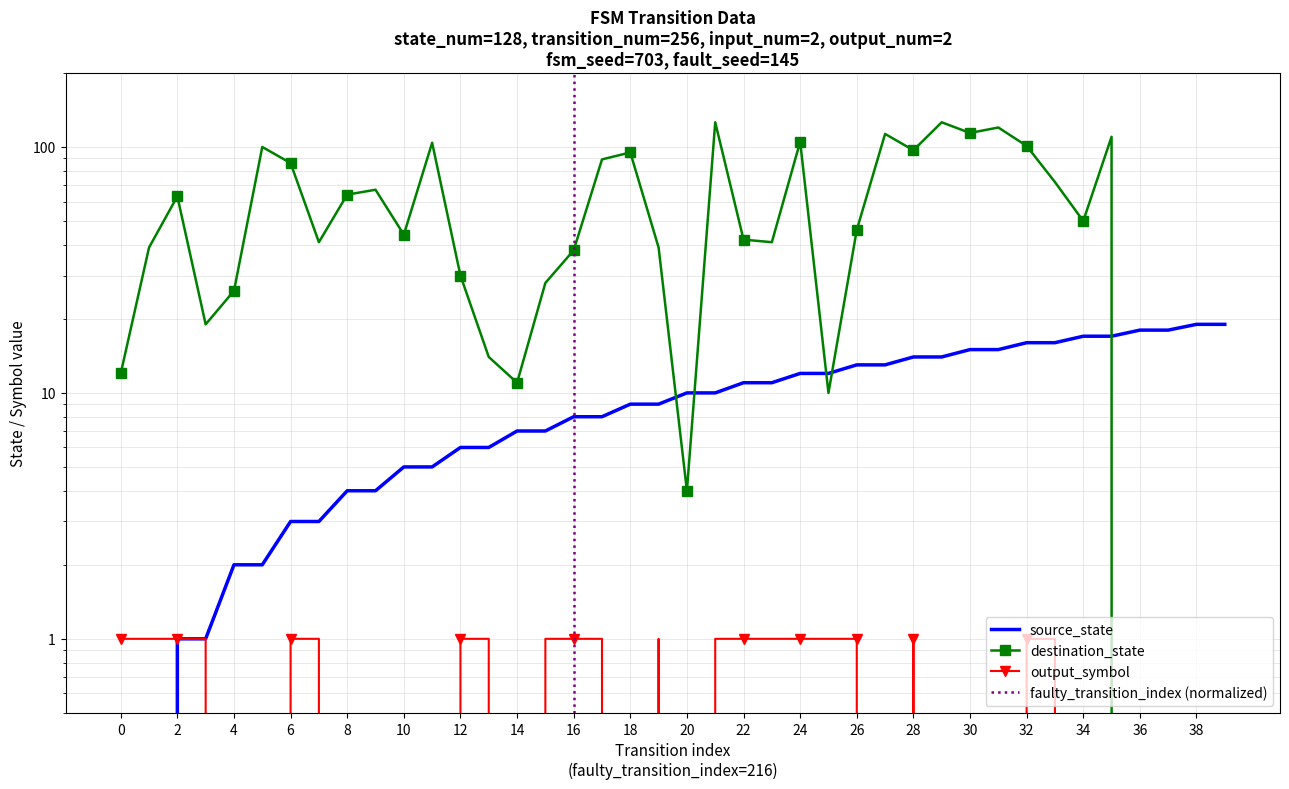

Reading right to left, list all the values displayed in this chart.

source_state: 19	19	18	18	17	17	16	16	15	15	14	14	13	13	12	12	11	11	10	10	9	9	8	8	7	7	6	6	5	5	4	4	3	3	2	2	1	1	0	0
destination_state: 0	0	0	0	110	50	72	101	120	114	126	97	113	46	10	105	41	42	126	4	39	95	89	38	28	11	14	30	104	44	67	64	41	86	100	26	19	63	39	12
output_symbol: 0	0	0	0	0	0	1	1	0	0	0	1	0	1	1	1	1	1	1	0	1	0	1	1	1	0	1	1	0	0	0	0	1	1	0	0	1	1	1	1